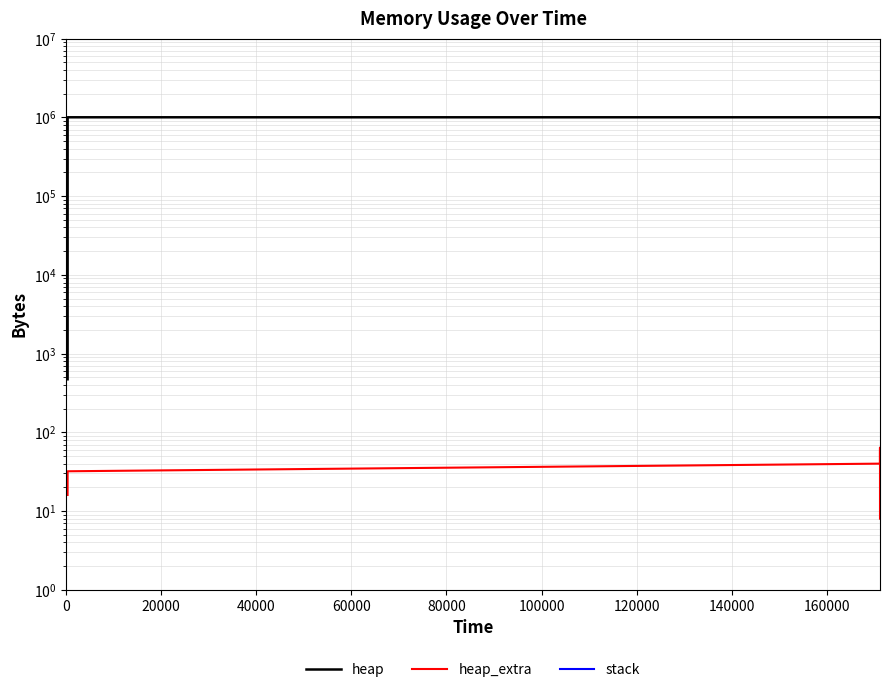

True or false: stack and heap_extra intersect in this chart.

False